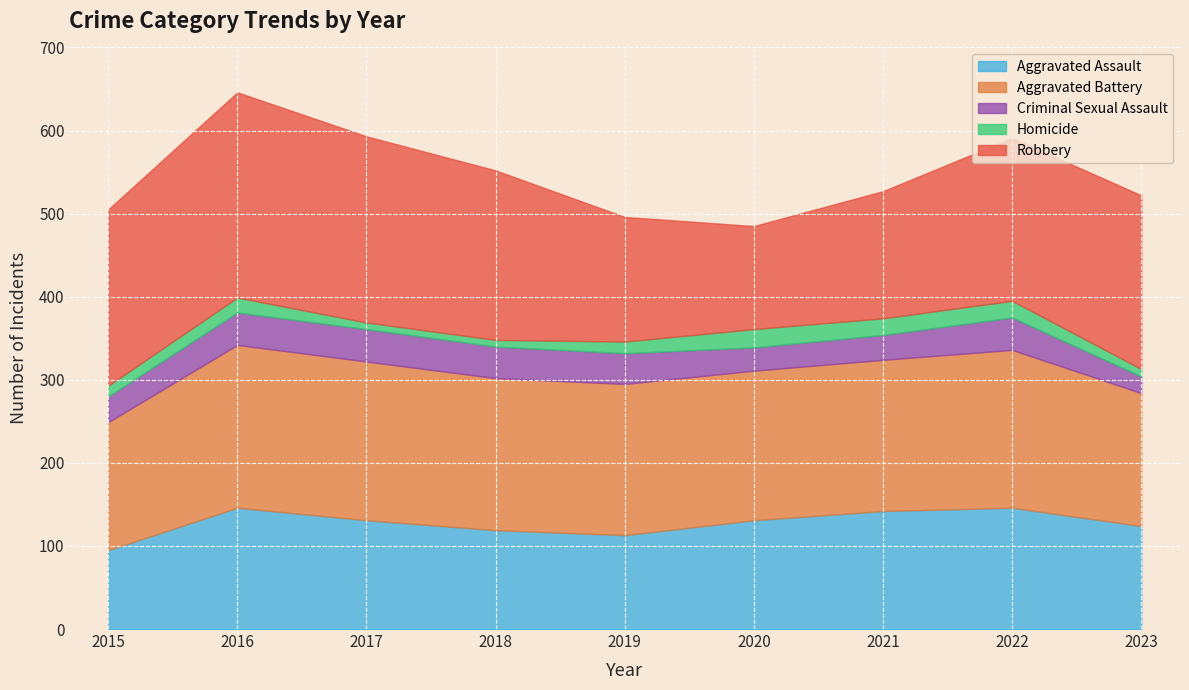

The value of Robbery at 2021 is 209. True or false?

False